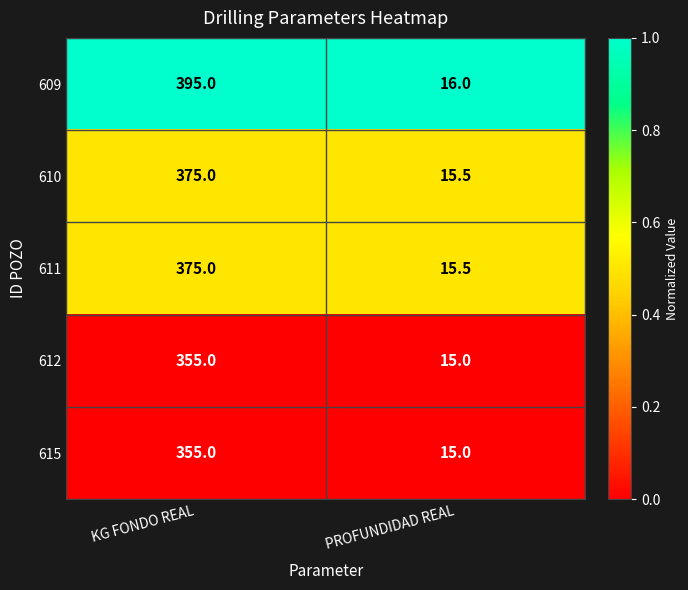

Between KG FONDO REAL and PROFUNDIDAD REAL, which series saw the biggest shift?

609